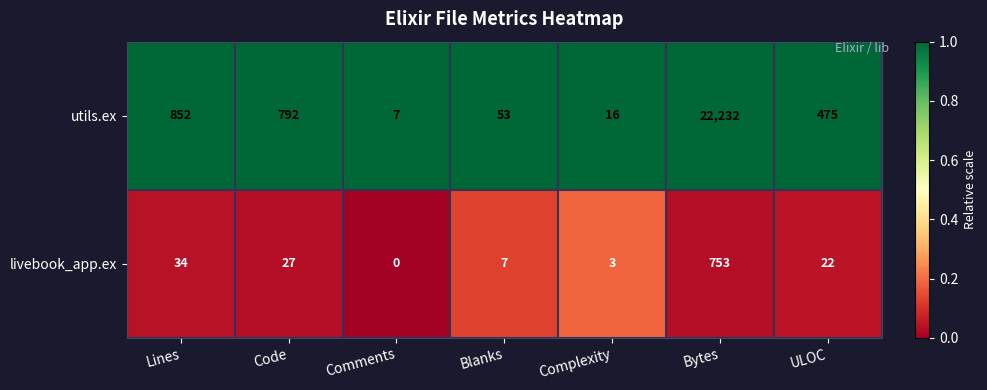

At which category is the sum across all series the highest?

Bytes